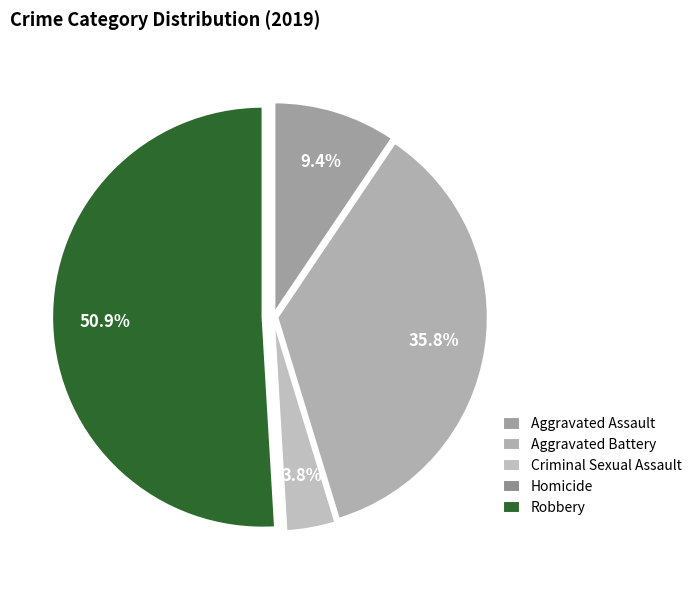

To the nearest percent, what percentage of the pie is Criminal Sexual Assault?

4%